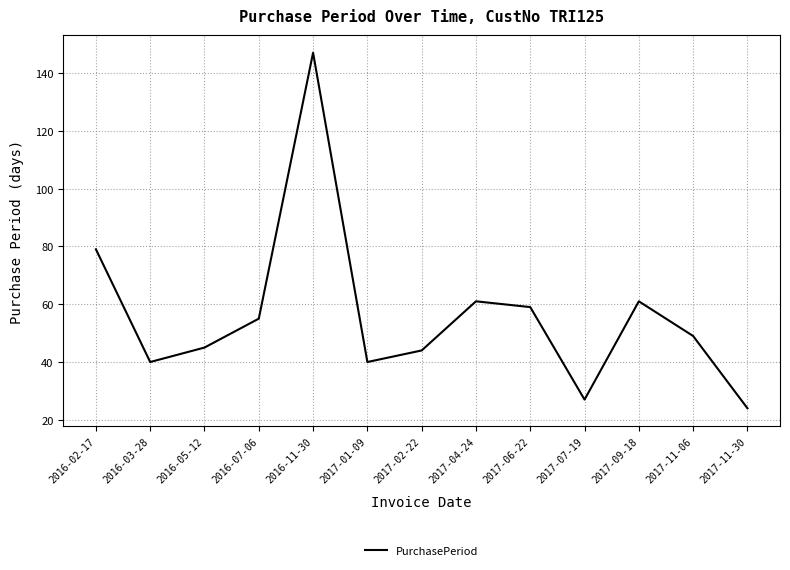

What is the difference between the maximum and minimum values?

123